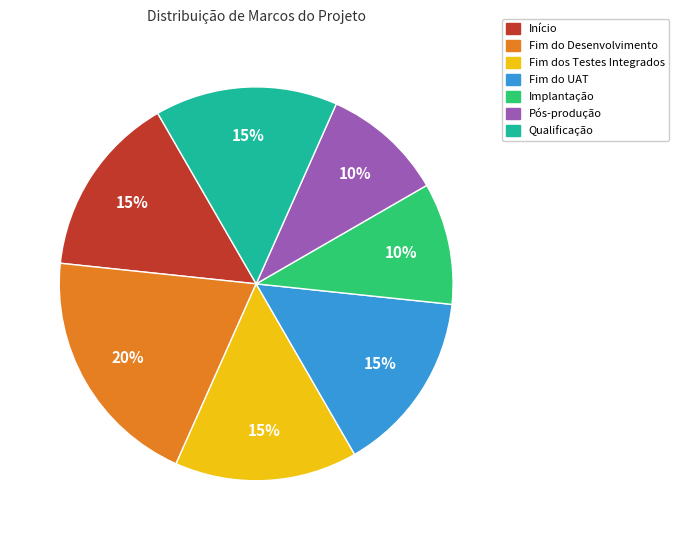

To the nearest percent, what portion does Qualificação represent?

15%